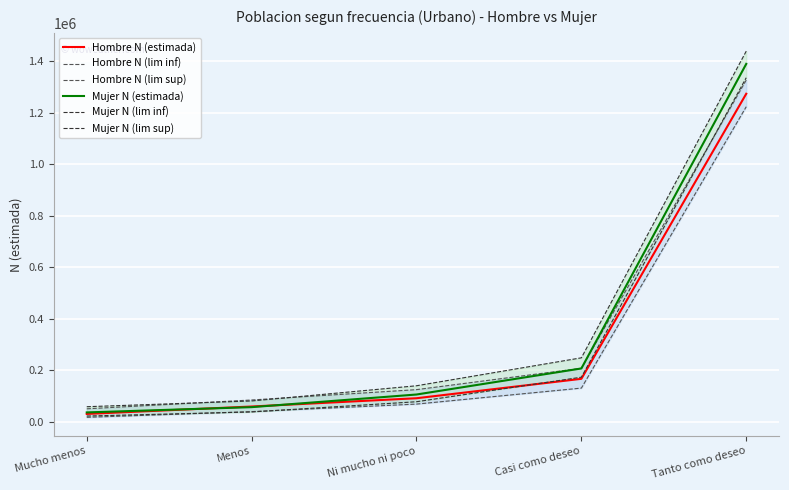

What is the approximate value of Hombre N (lim inf) at Ni mucho ni poco?

68276